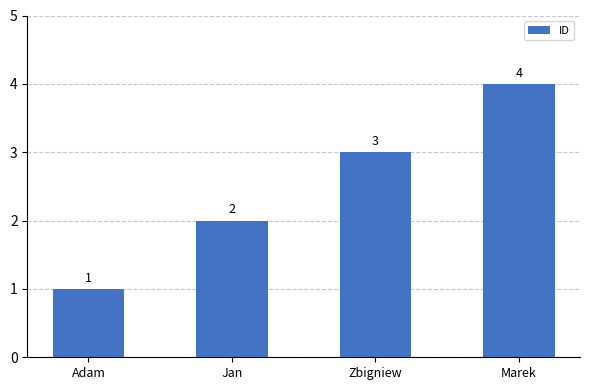

The chart shows a value of 1 at Adam. True or false?

True